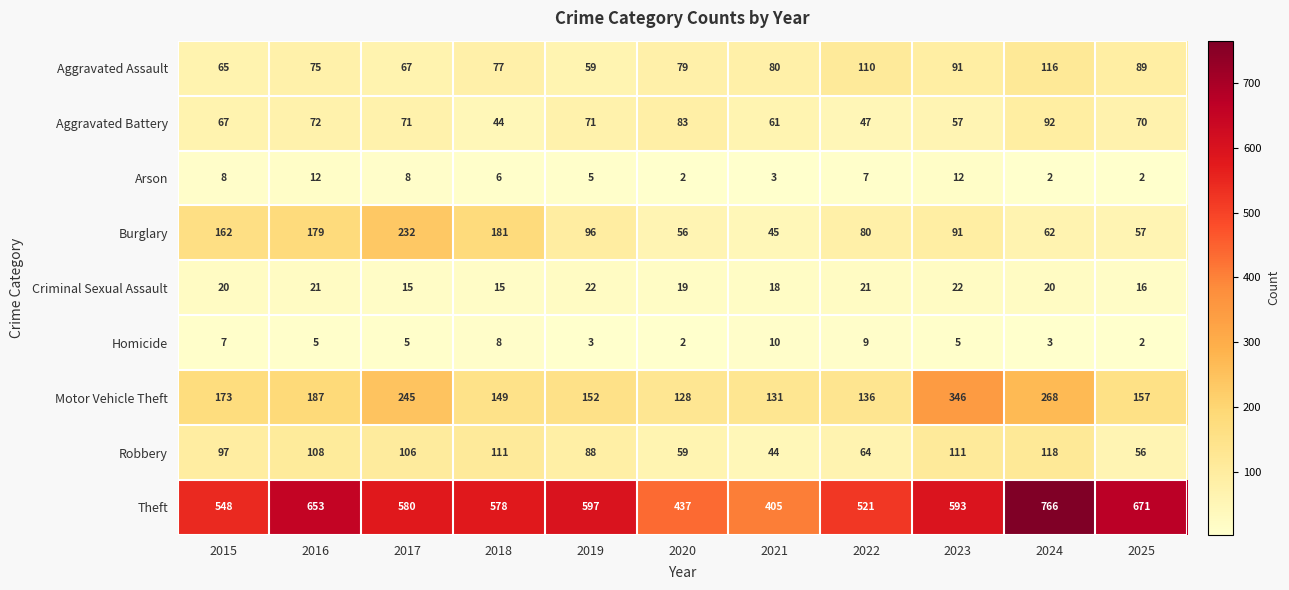

Count the number of categories in the chart.

11